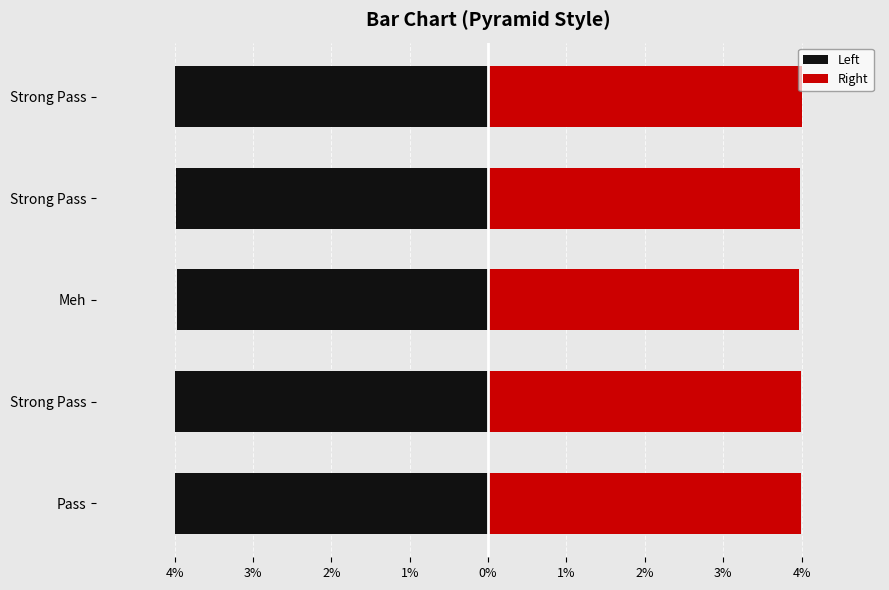

At how many categories does at least one series exceed 0?

5